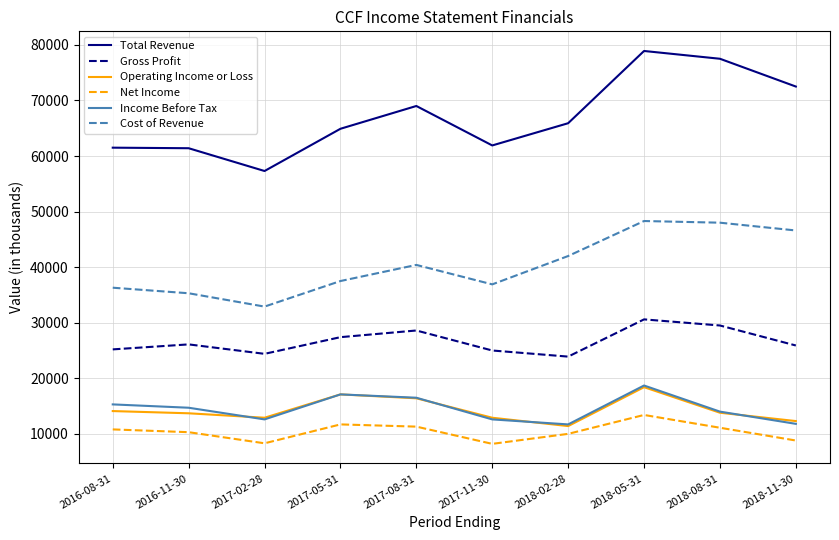

The value of Total Revenue at 2018-08-31 is 138892. True or false?

False